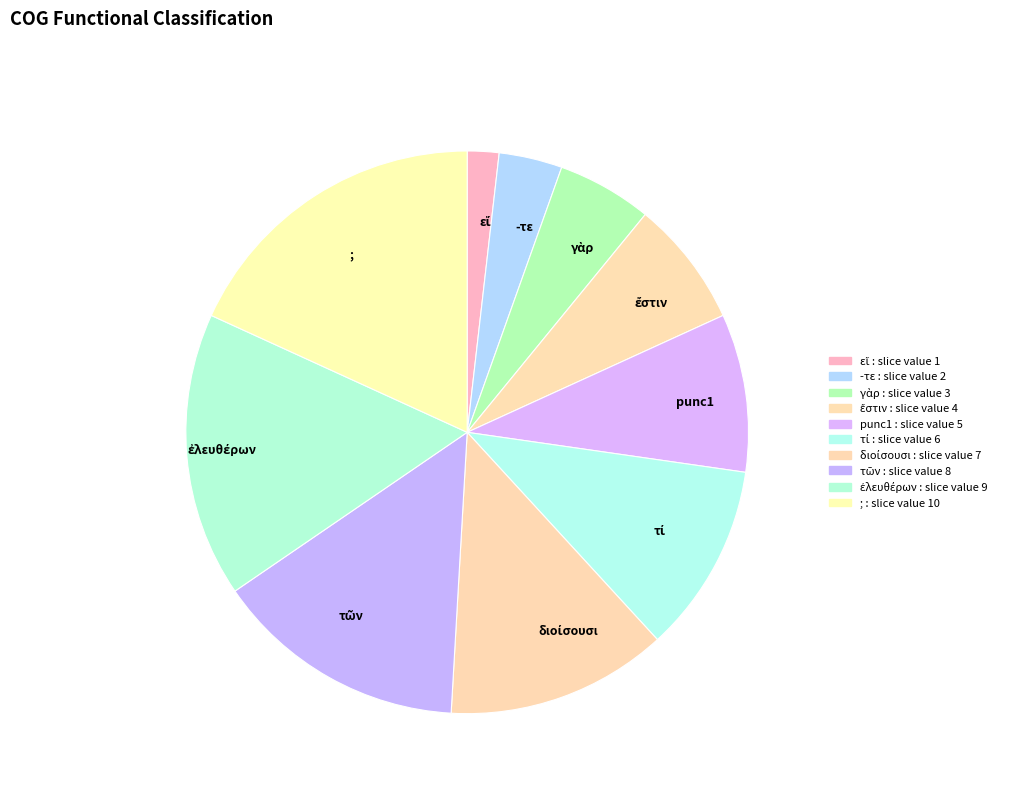

How many slices are in this pie chart?

10